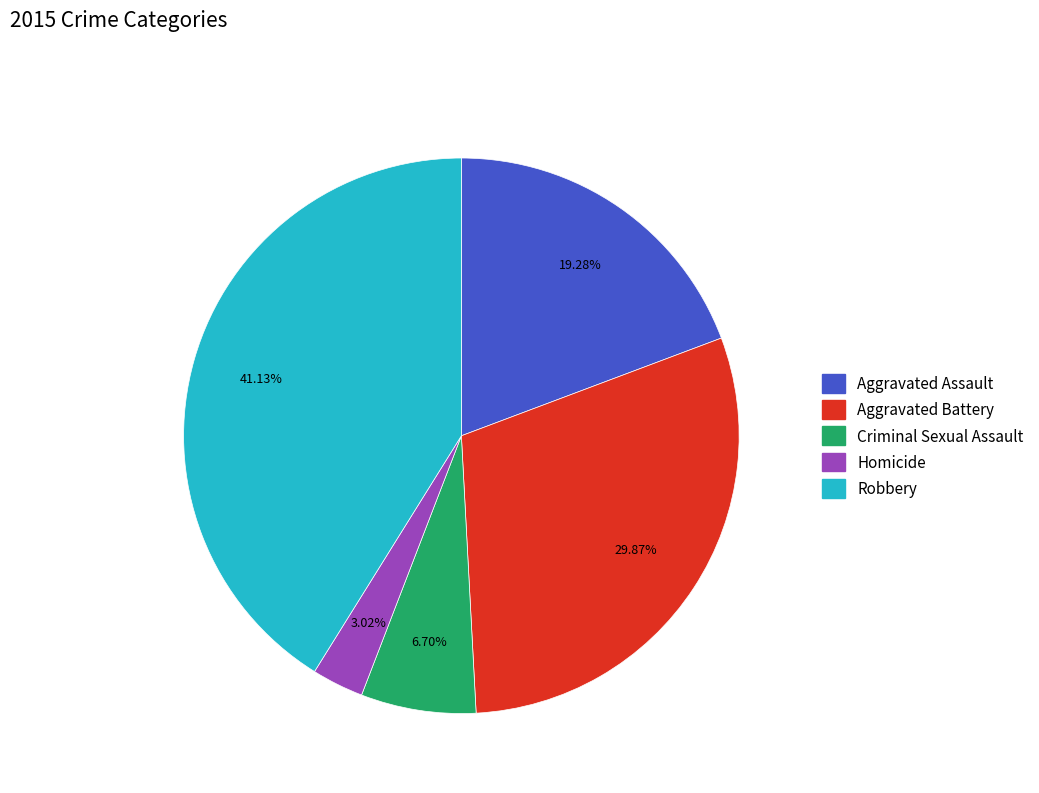

Is Homicide the majority of the pie?

No